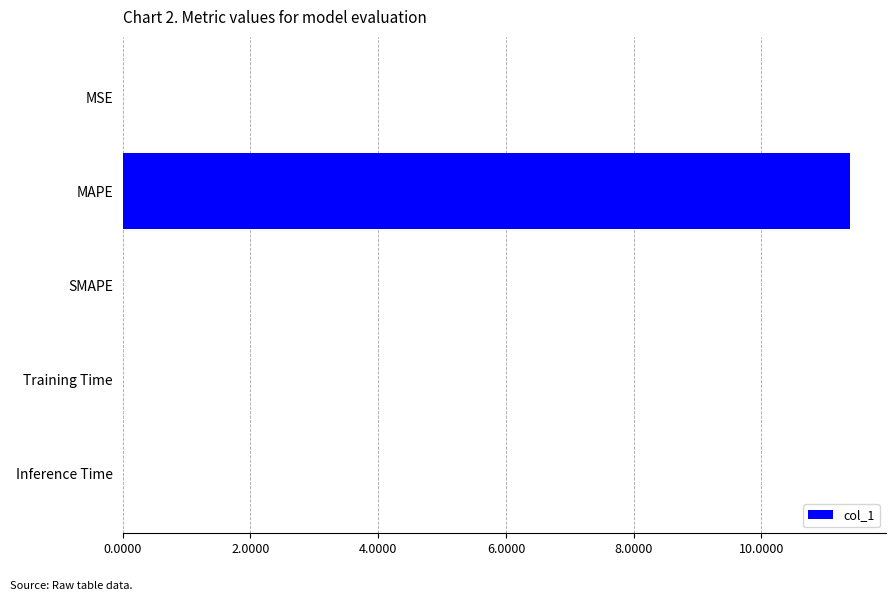

The chart shows a value of 11.4 at MAPE. True or false?

True